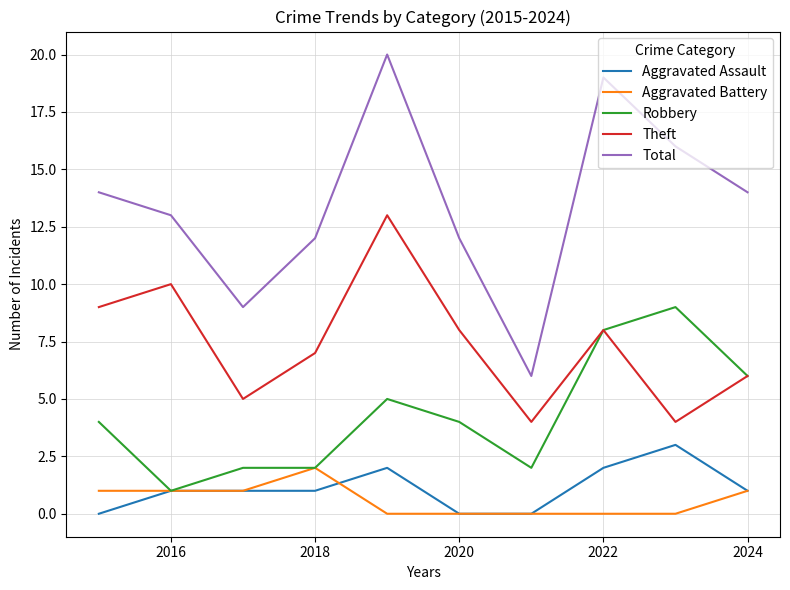

Which series has the largest range (max minus min)?

Total